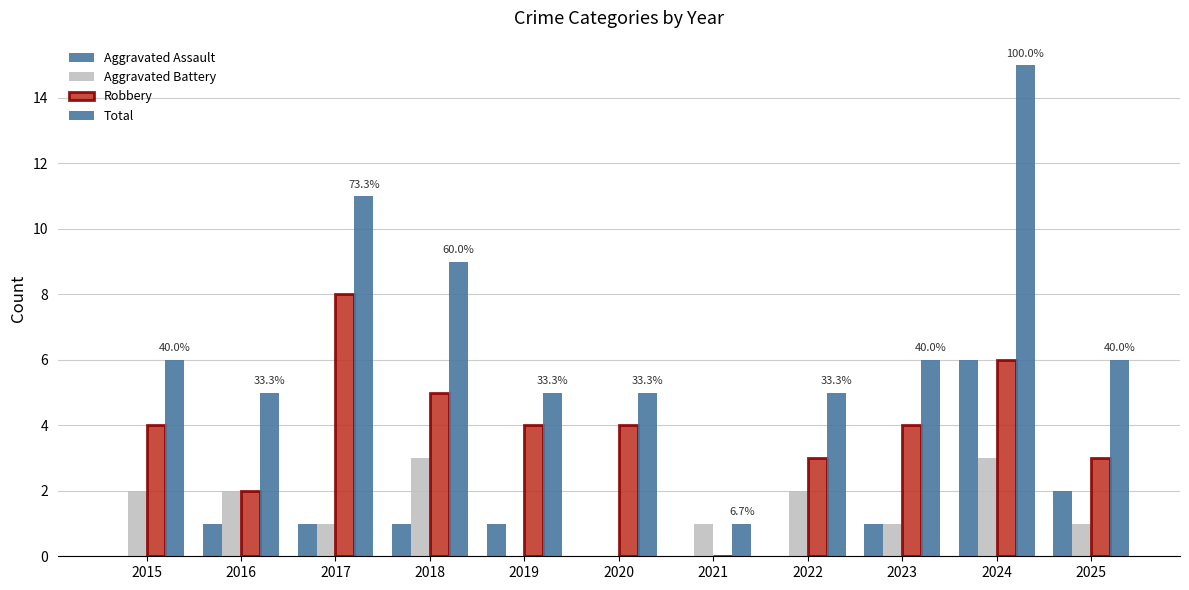

Reading left to right, transcribe all the data shown in this chart.

Aggravated Assault: 0	1	1	1	1	0	0	0	1	6	2
Aggravated Battery: 2	2	1	3	0	0	1	2	1	3	1
Robbery: 4	2	8	5	4	4	0	3	4	6	3
Total: 6	5	11	9	5	5	1	5	6	15	6